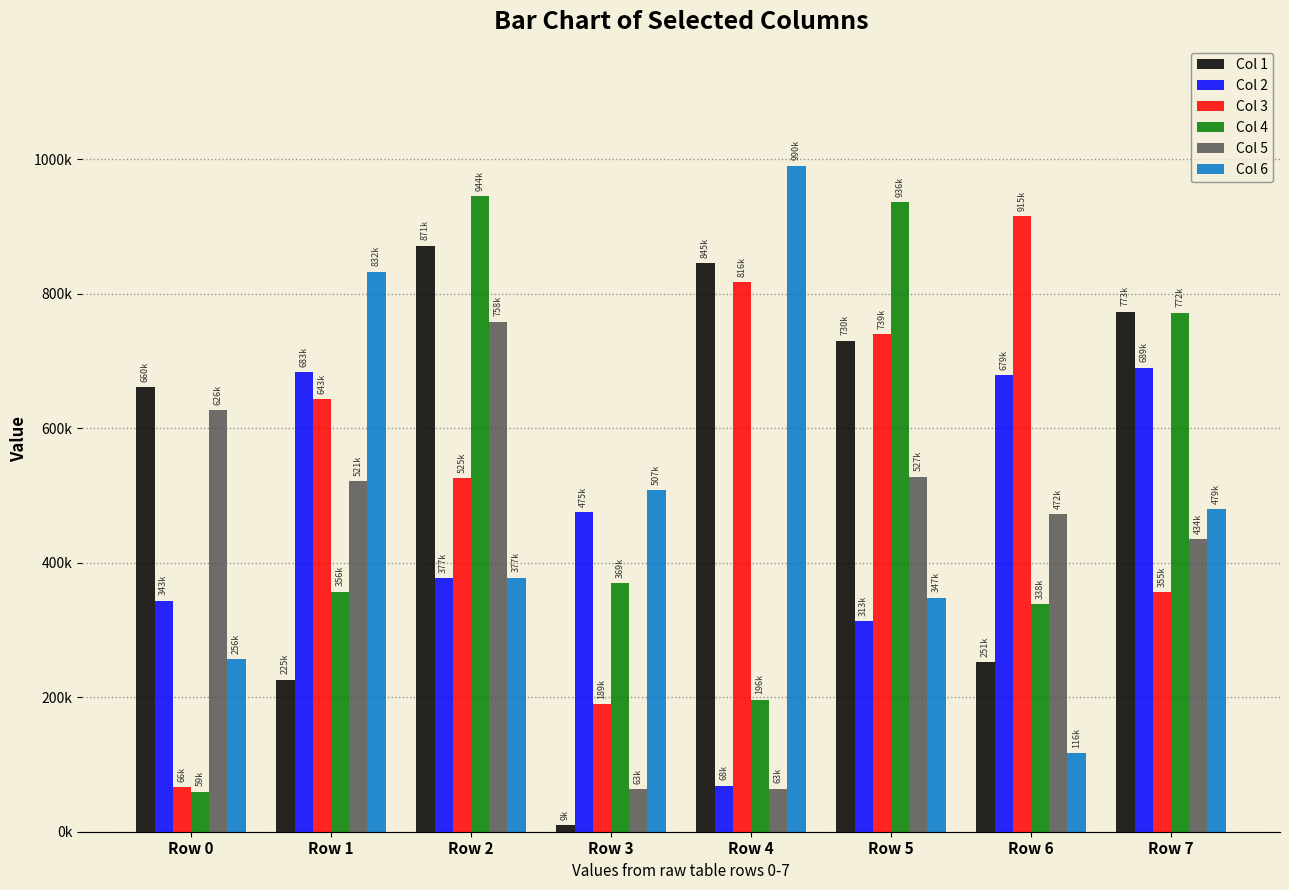

Does the chart contain stacked bars?

No